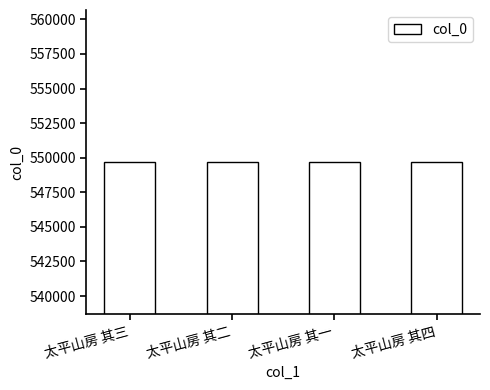

What is the value of the 1st bar from the left?

549684